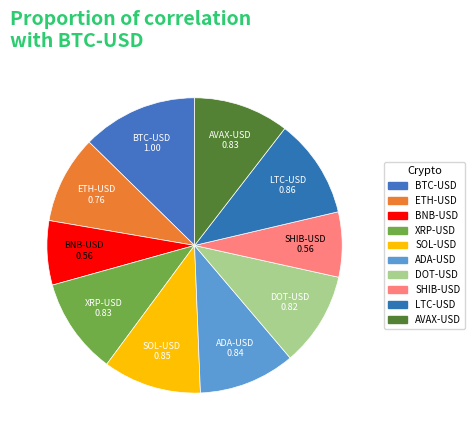

To the nearest percent, what is the combined percentage of SHIB-USD and ADA-USD?

18%